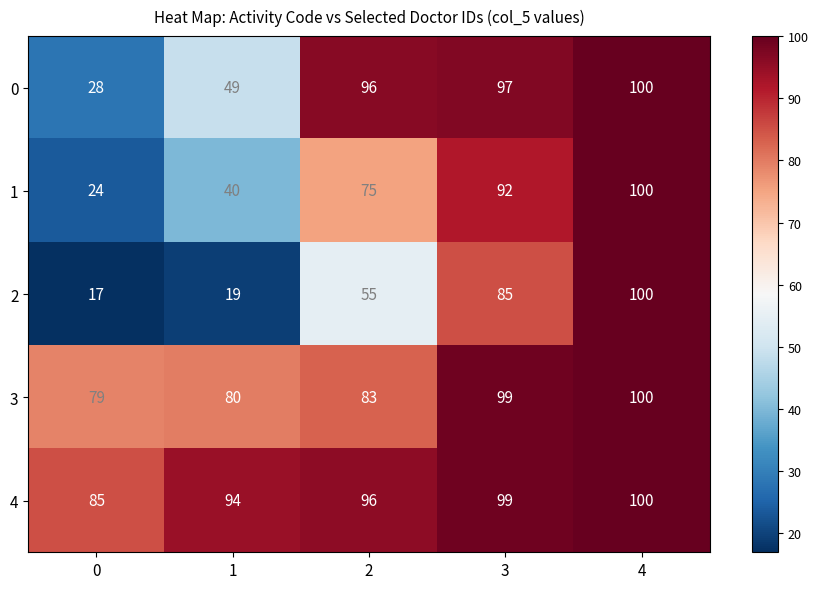

What is the sum of the 1 values at 1 and 3?

132